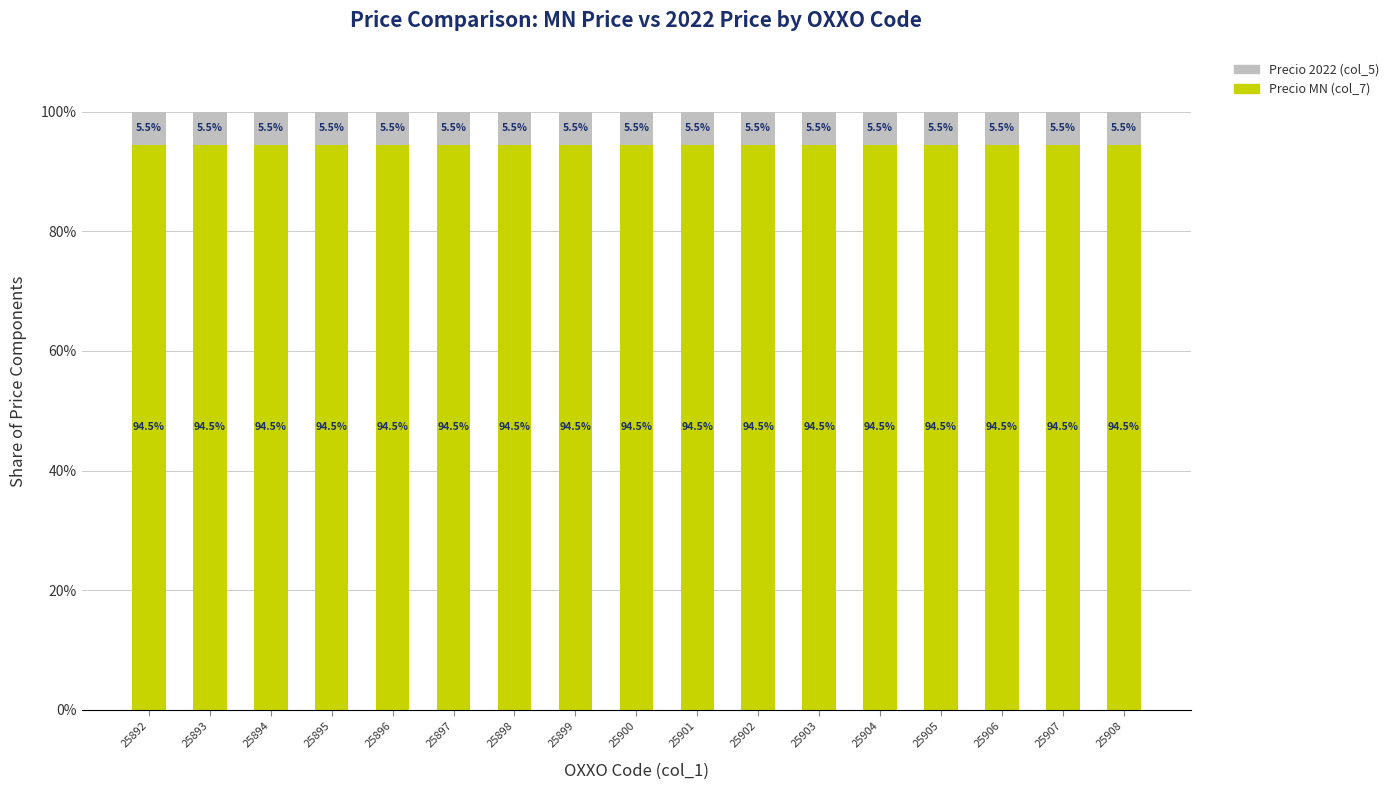

How many distinct data groups are displayed?

2